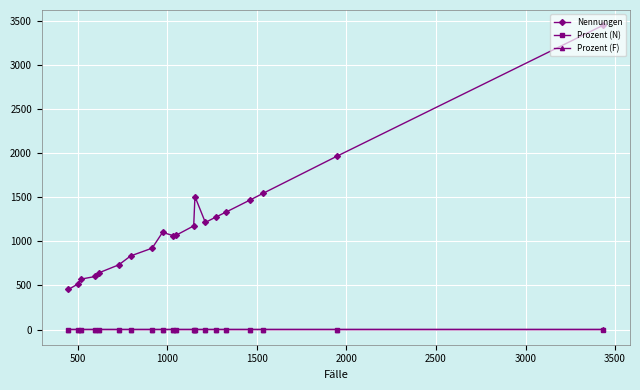

How many lines are shown in the chart?

3